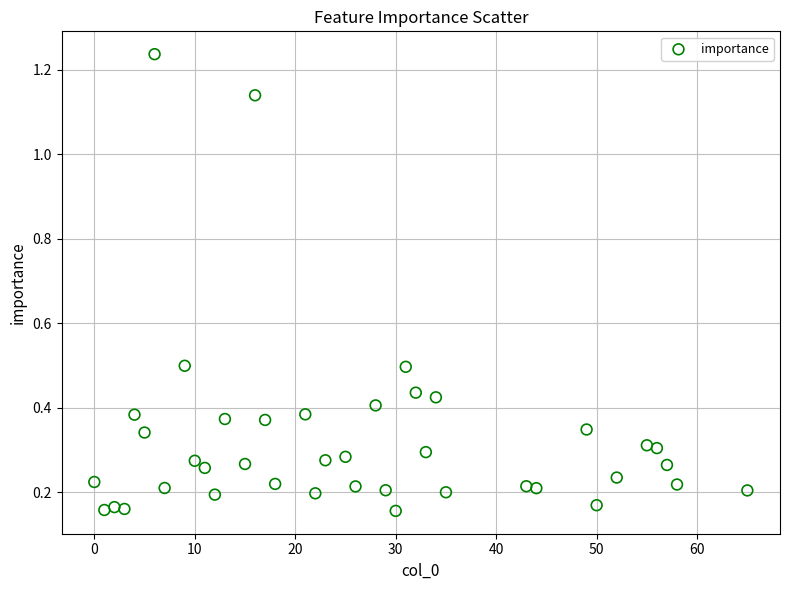

What is the range of X values (max minus min)?

65.0